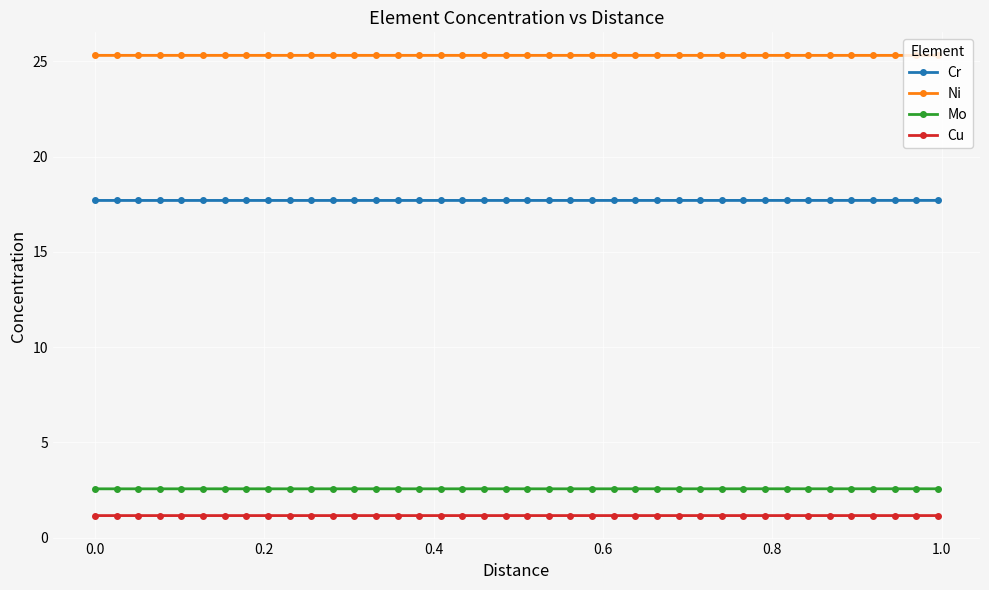

What is the minimum value for Cu?

1.2